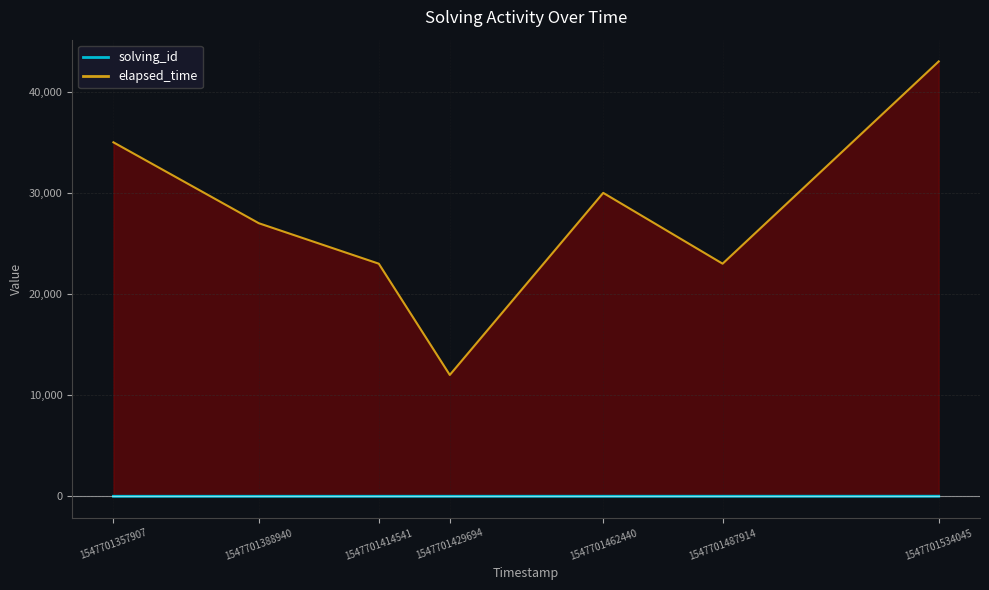

Reading left to right, transcribe all the data shown in this chart.

solving_id: 1547701357907=1	1547701388940=2	1547701414541=3	1547701429694=4	1547701462440=5	1547701487914=6	1547701534045=7
elapsed_time: 1547701357907=35000	1547701388940=27000	1547701414541=23000	1547701429694=12000	1547701462440=30000	1547701487914=23000	1547701534045=43000